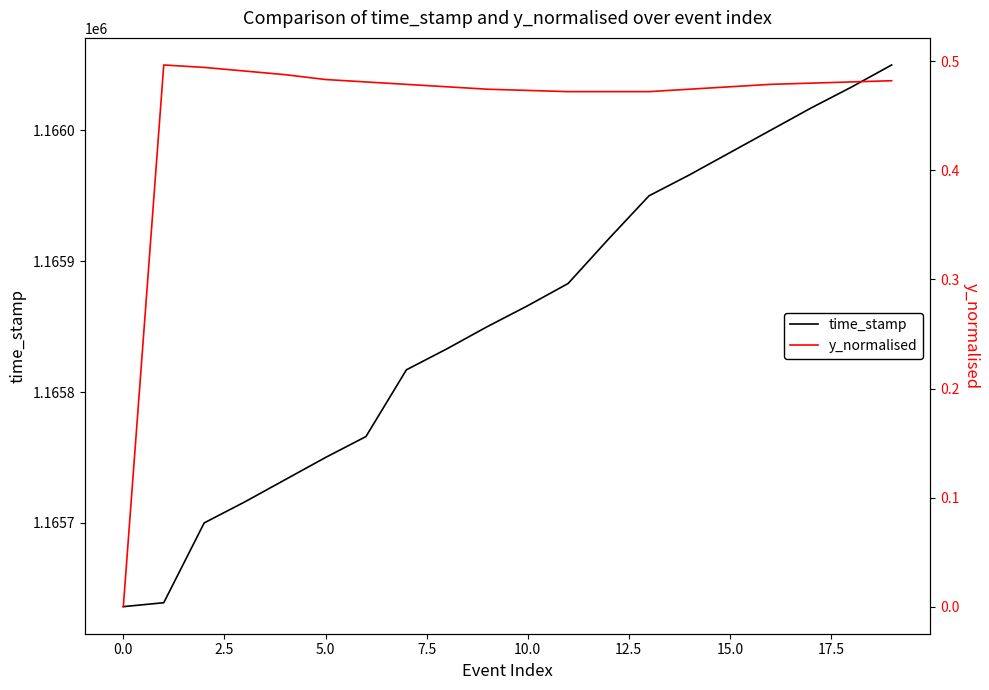

Which series has the largest total across all categories?

time_stamp